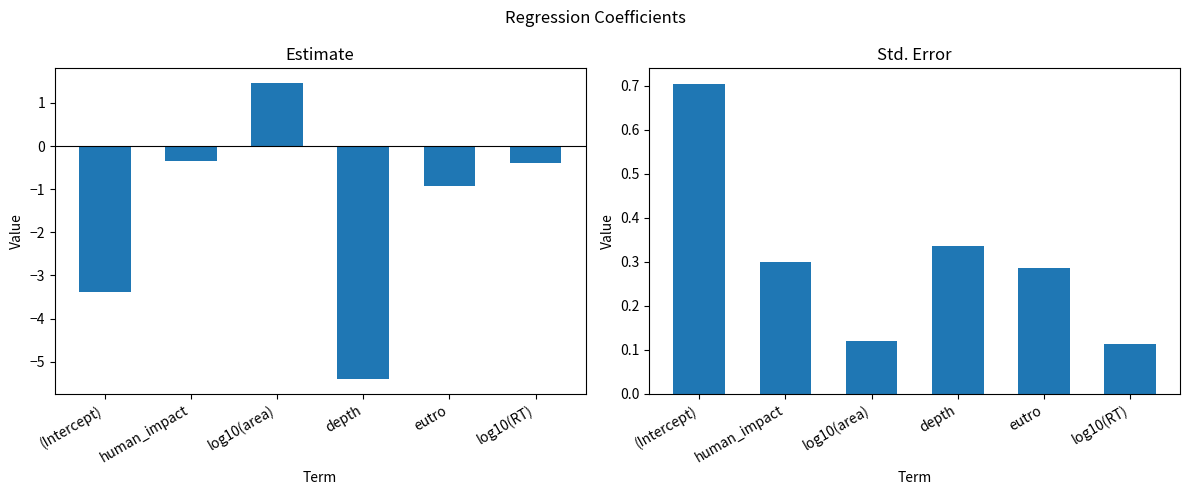

What is the sum of the std.error values at human_impact and (Intercept)?

1.0